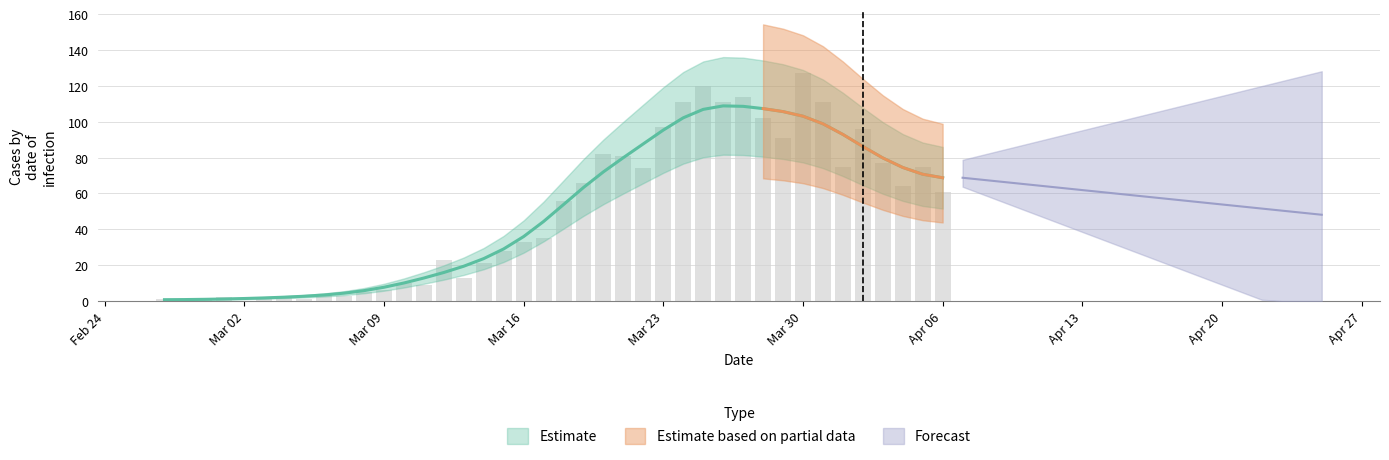

Does the chart contain stacked bars?

No